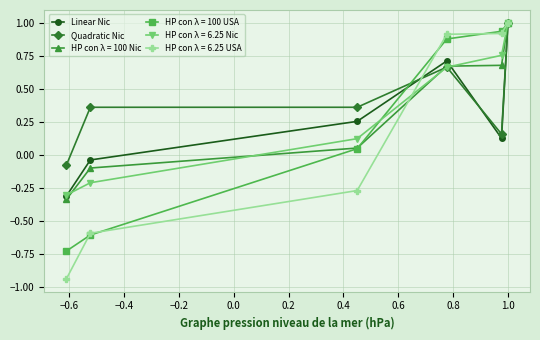

What is the value of the Quadratic Nic point at the 6th from the left?

1.0